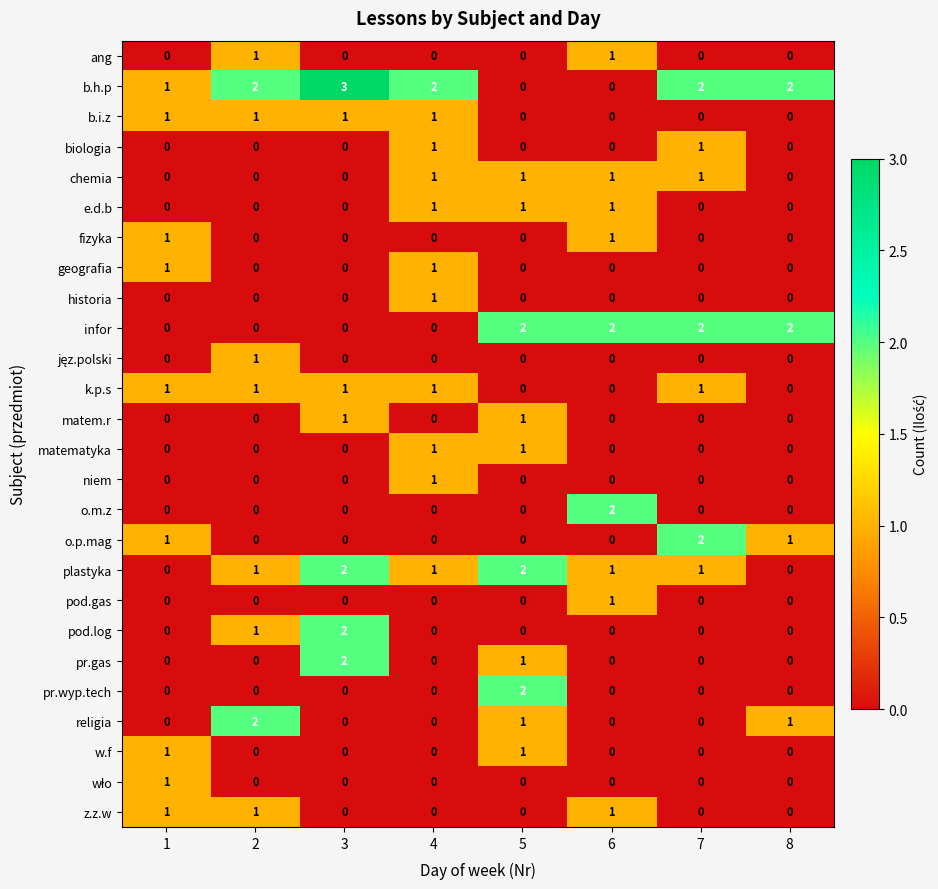

What is the total value across all series at 1?

9